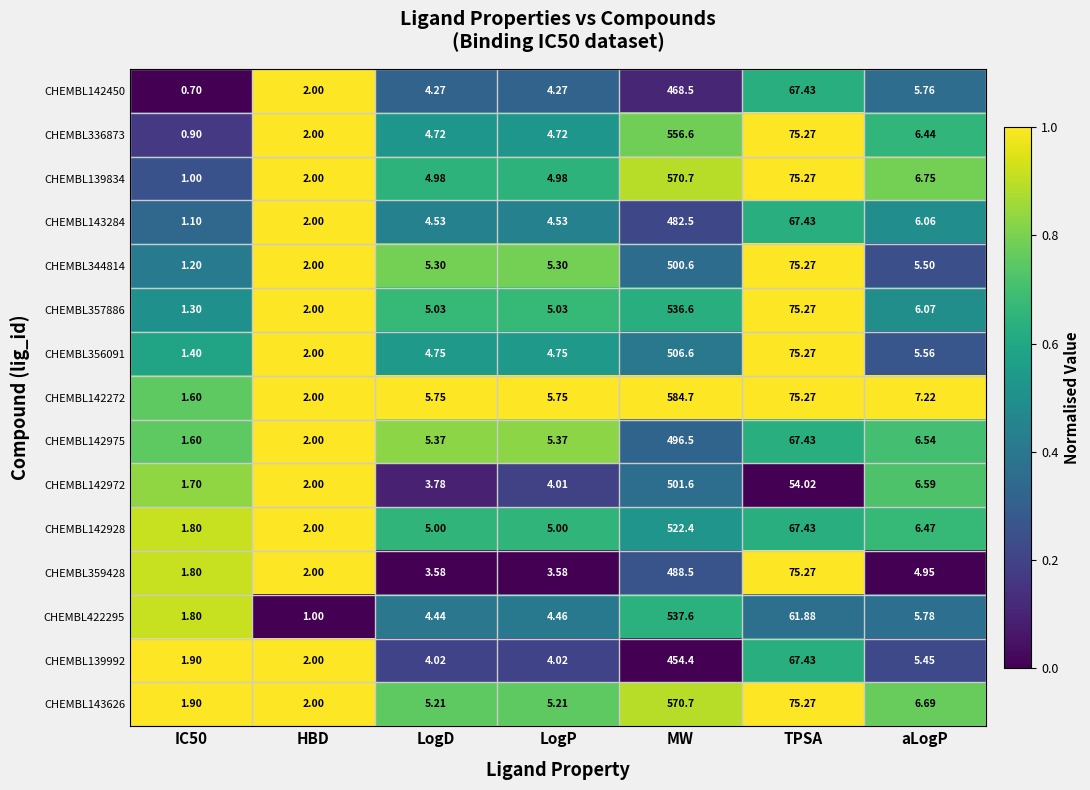

Where does the CHEMBL356091 series first go above 4?

LogD